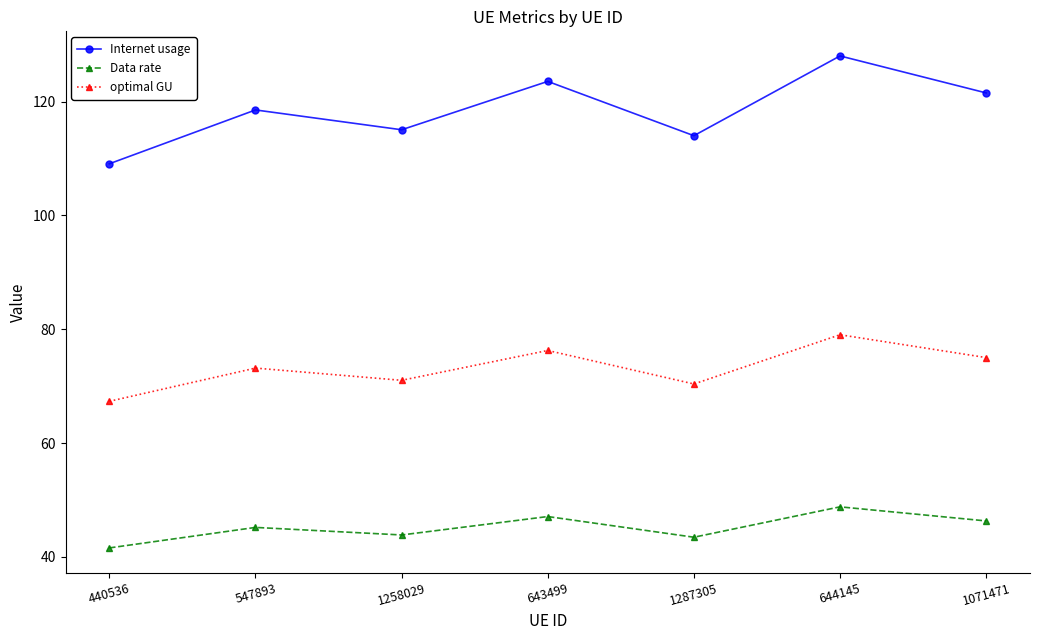

Is this an area chart (filled region under the line)?

No